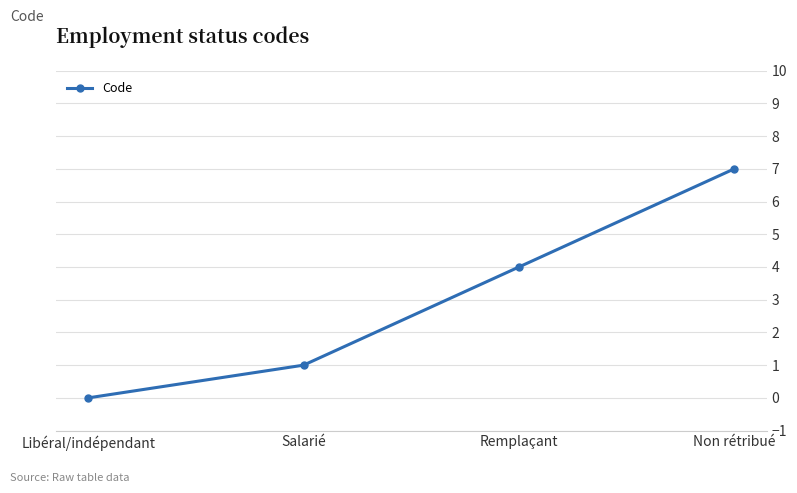

Reading left to right, list all the values displayed in this chart.

0	1	4	7